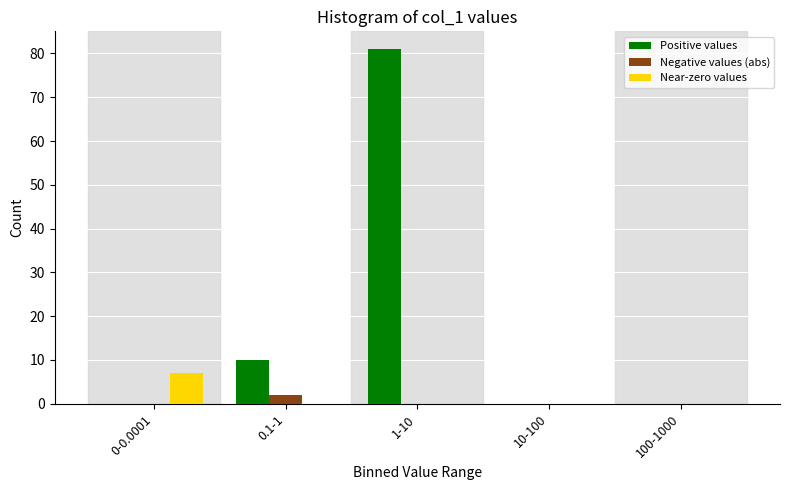

Reading left to right, extract all data points from this chart.

Positive values: 0-0.0001=0	0.1-1=10	1-10=81	10-100=0	100-1000=0
Negative values (abs): 0-0.0001=0	0.1-1=2	1-10=0	10-100=0	100-1000=0
Near-zero values: 0-0.0001=7	0.1-1=0	1-10=0	10-100=0	100-1000=0